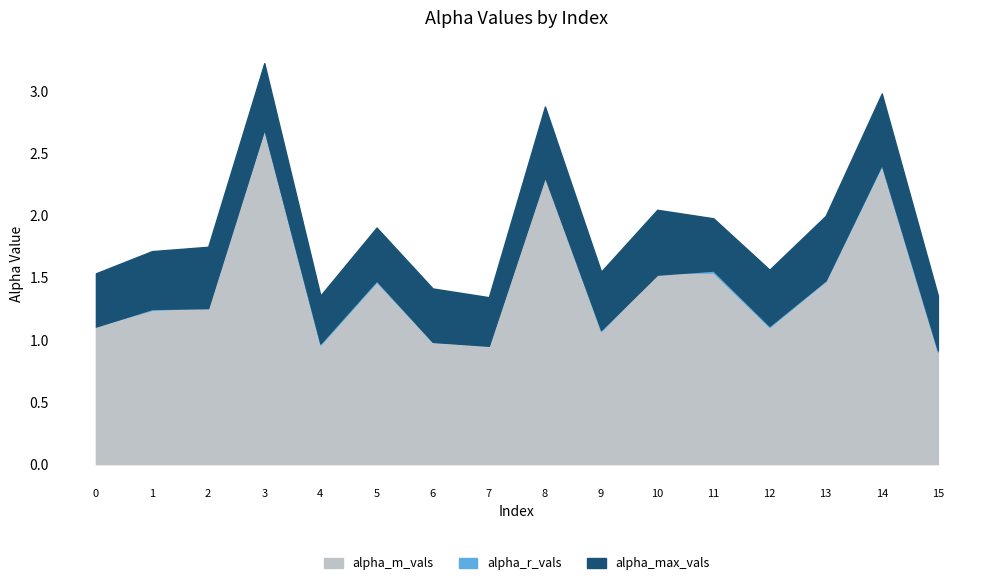

What are all the series names shown in the legend?

alpha_max_vals, alpha_r_vals, alpha_m_vals